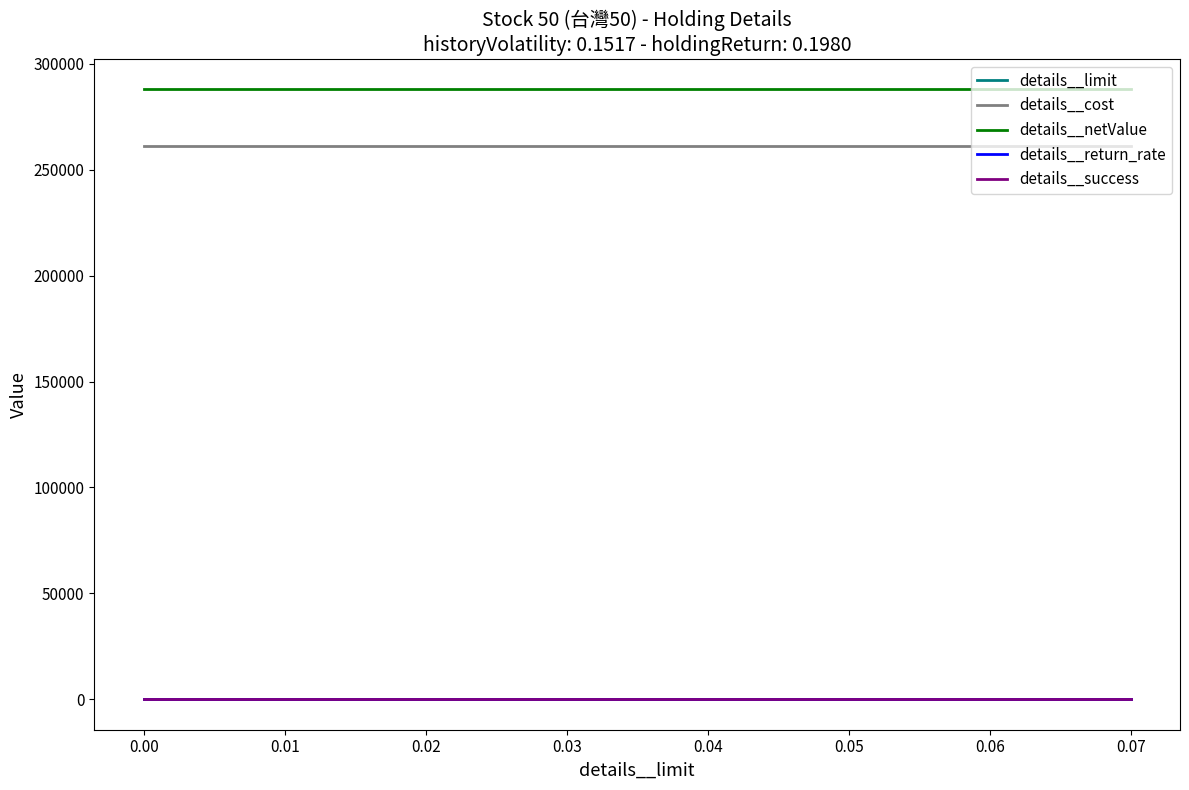

Which series has the largest total across all categories?

details__netValue